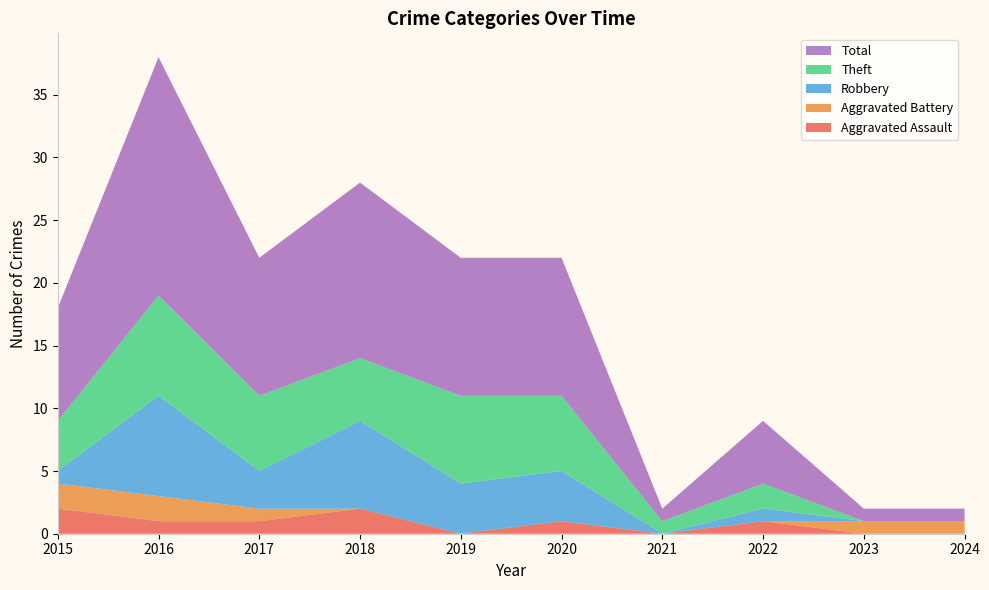

Reading right to left, extract all data points from this chart.

Aggravated Assault: 2024=0	2023=0	2022=1	2021=0	2020=1	2019=0	2018=2	2017=1	2016=1	2015=2
Aggravated Battery: 2024=1	2023=1	2022=0	2021=0	2020=0	2019=0	2018=0	2017=1	2016=2	2015=2
Robbery: 2024=0	2023=0	2022=1	2021=0	2020=4	2019=4	2018=7	2017=3	2016=8	2015=1
Theft: 2024=0	2023=0	2022=2	2021=1	2020=6	2019=7	2018=5	2017=6	2016=8	2015=4
Total: 2024=1	2023=1	2022=5	2021=1	2020=11	2019=11	2018=14	2017=11	2016=19	2015=9